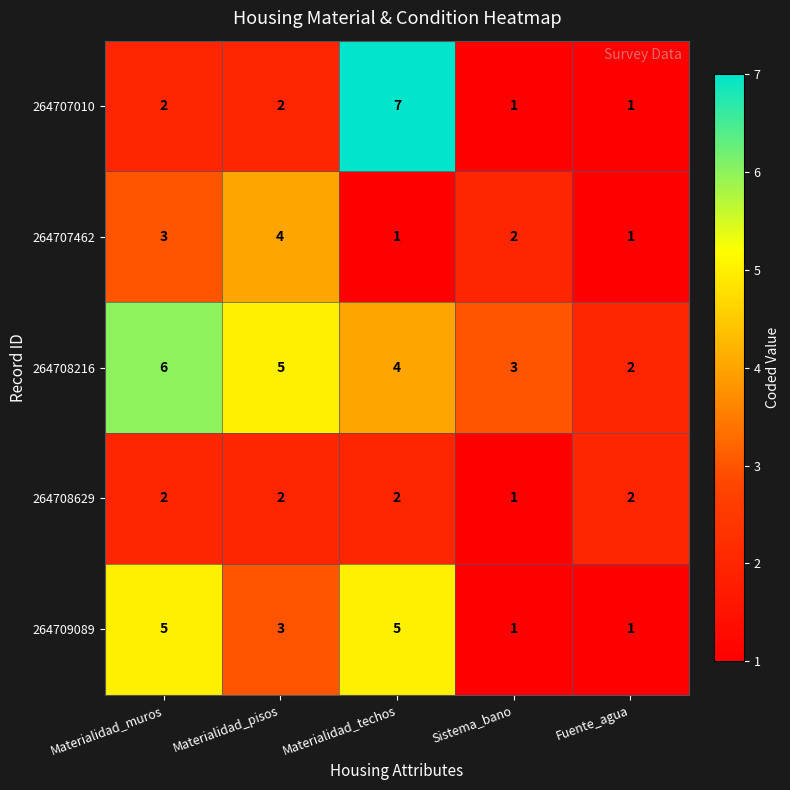

List the series in order of their peak value, lowest first.

264708629, 264707462, 264709089, 264708216, 264707010